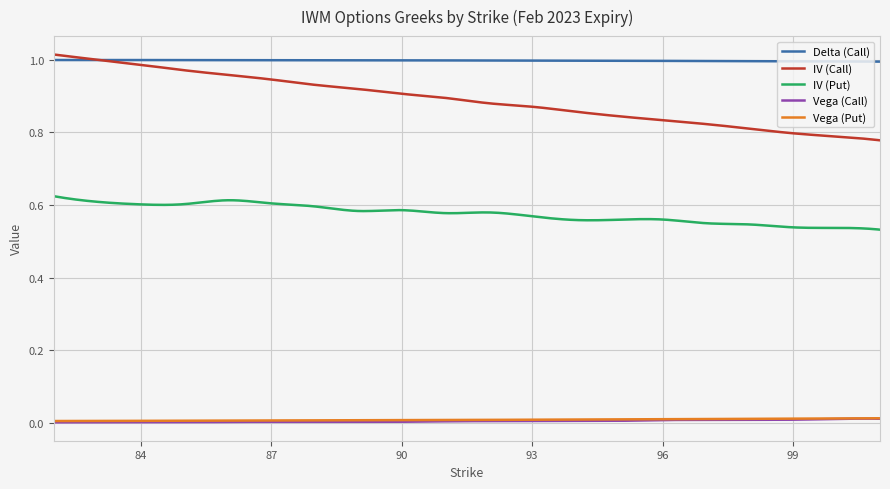

True or false: Delta (Call) and Vega (Put) intersect in this chart.

False